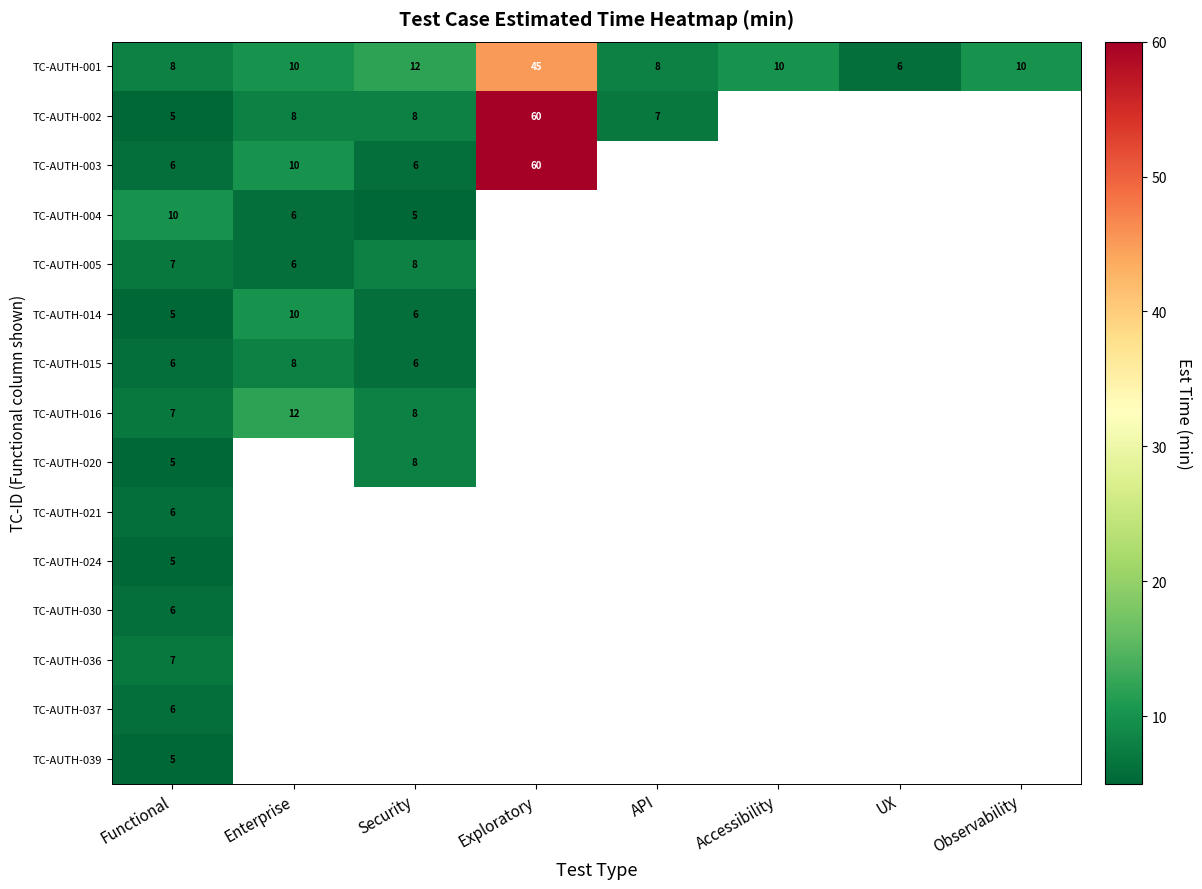

How many distinct data groups are displayed?

15